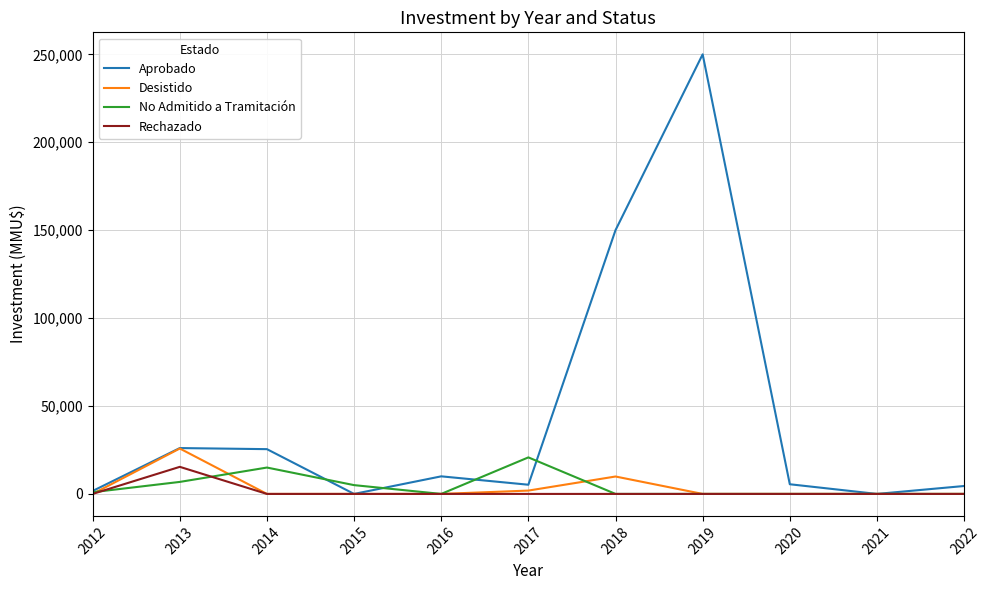

At how many categories does at least one series exceed 209633?

1